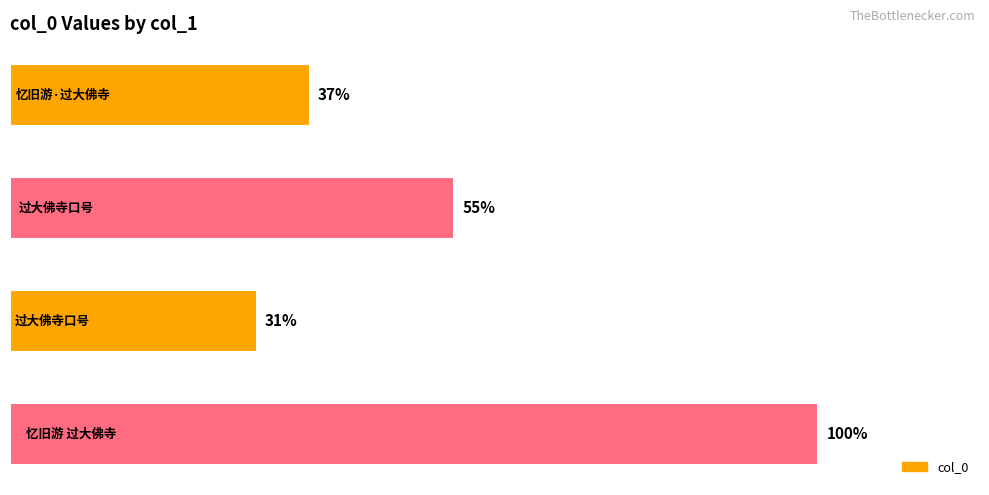

Does the chart contain any negative values?

No